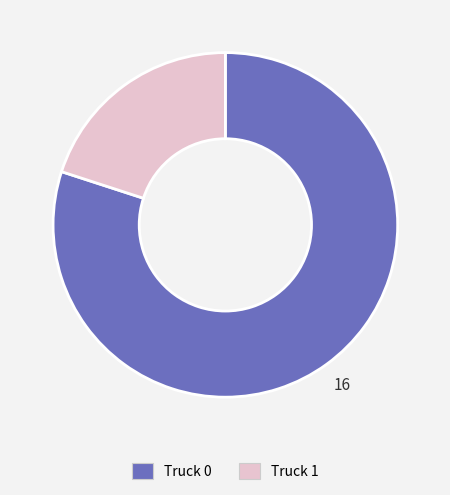

Which category has the biggest portion of the pie?

Truck 0